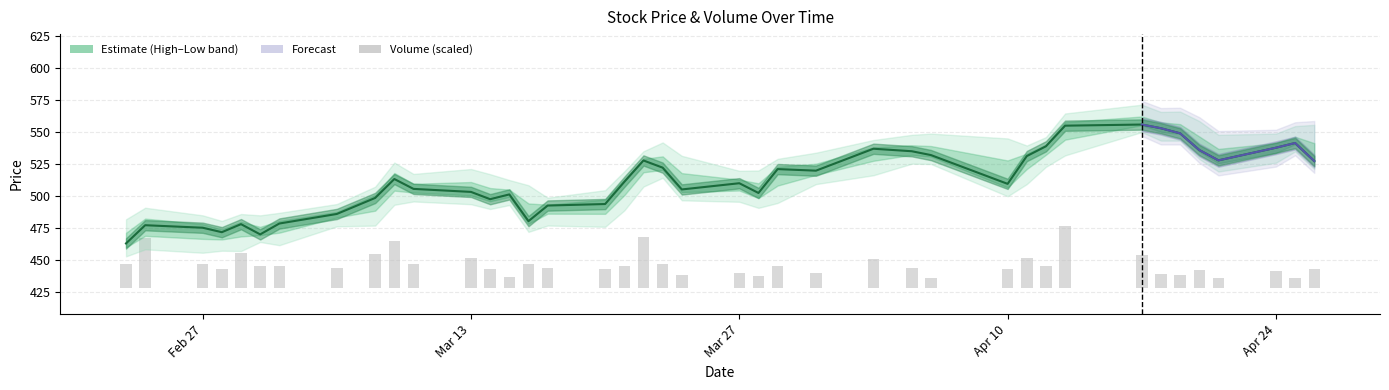

At which label does Volume reach its minimum?

2023-04-06